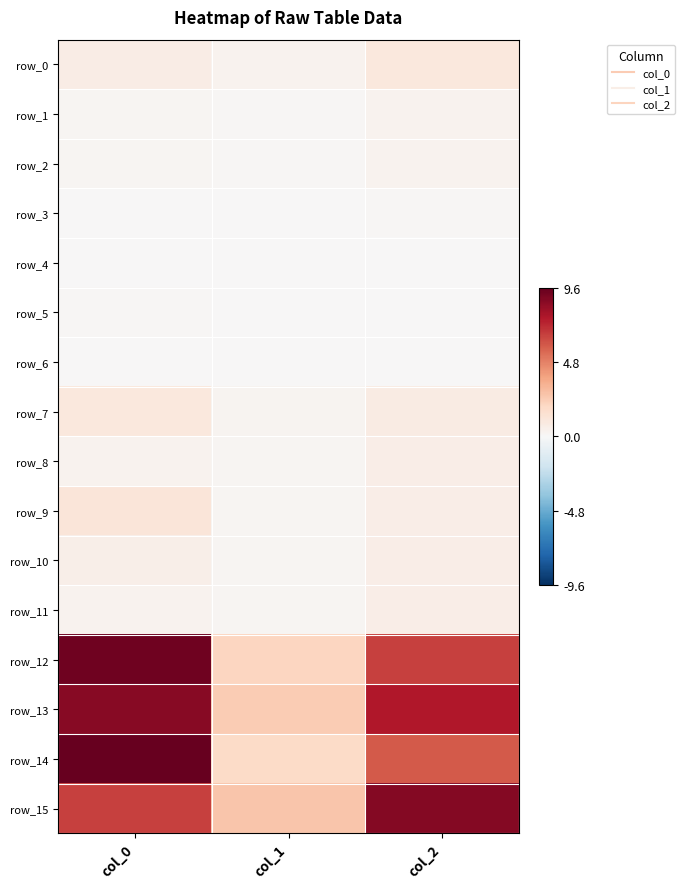

How many row_6 values are between 0 and 1?

3